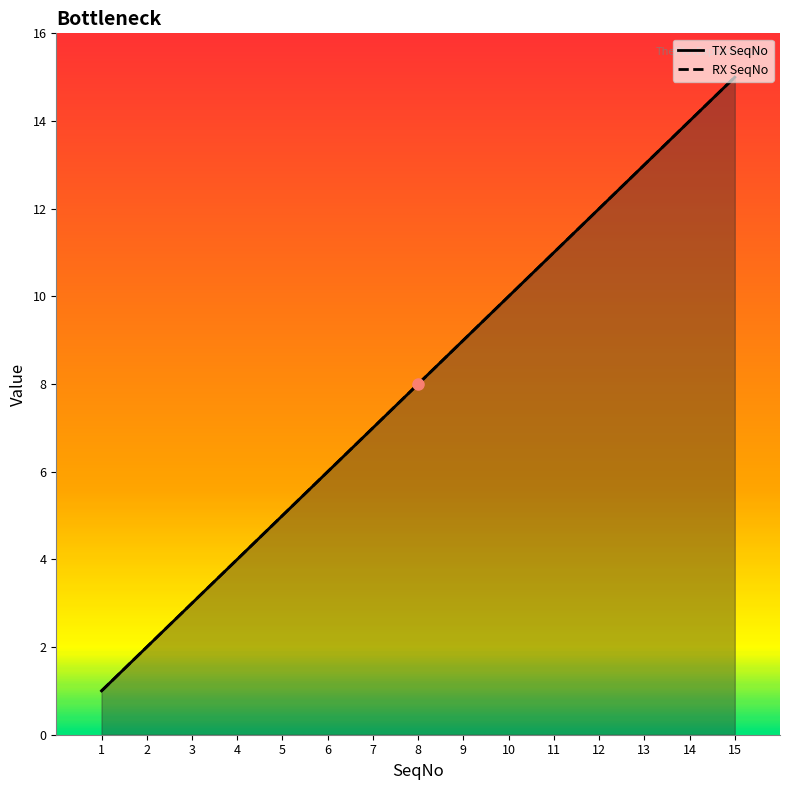

Where does the RX SeqNo series first go above 8?

9